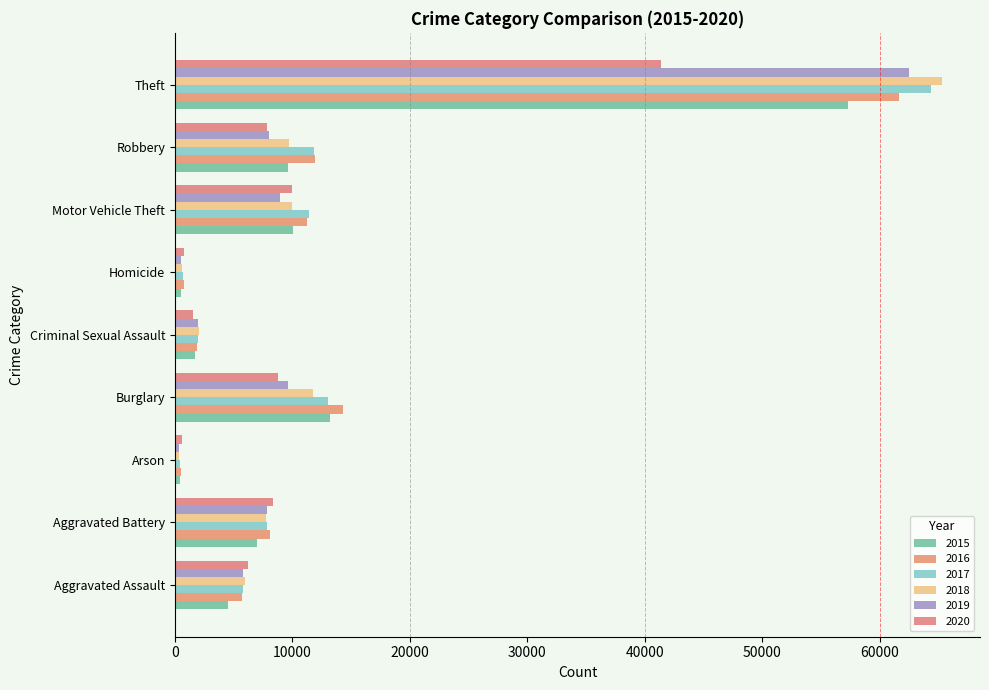

At which category does the chart reach its peak across all series?

Theft